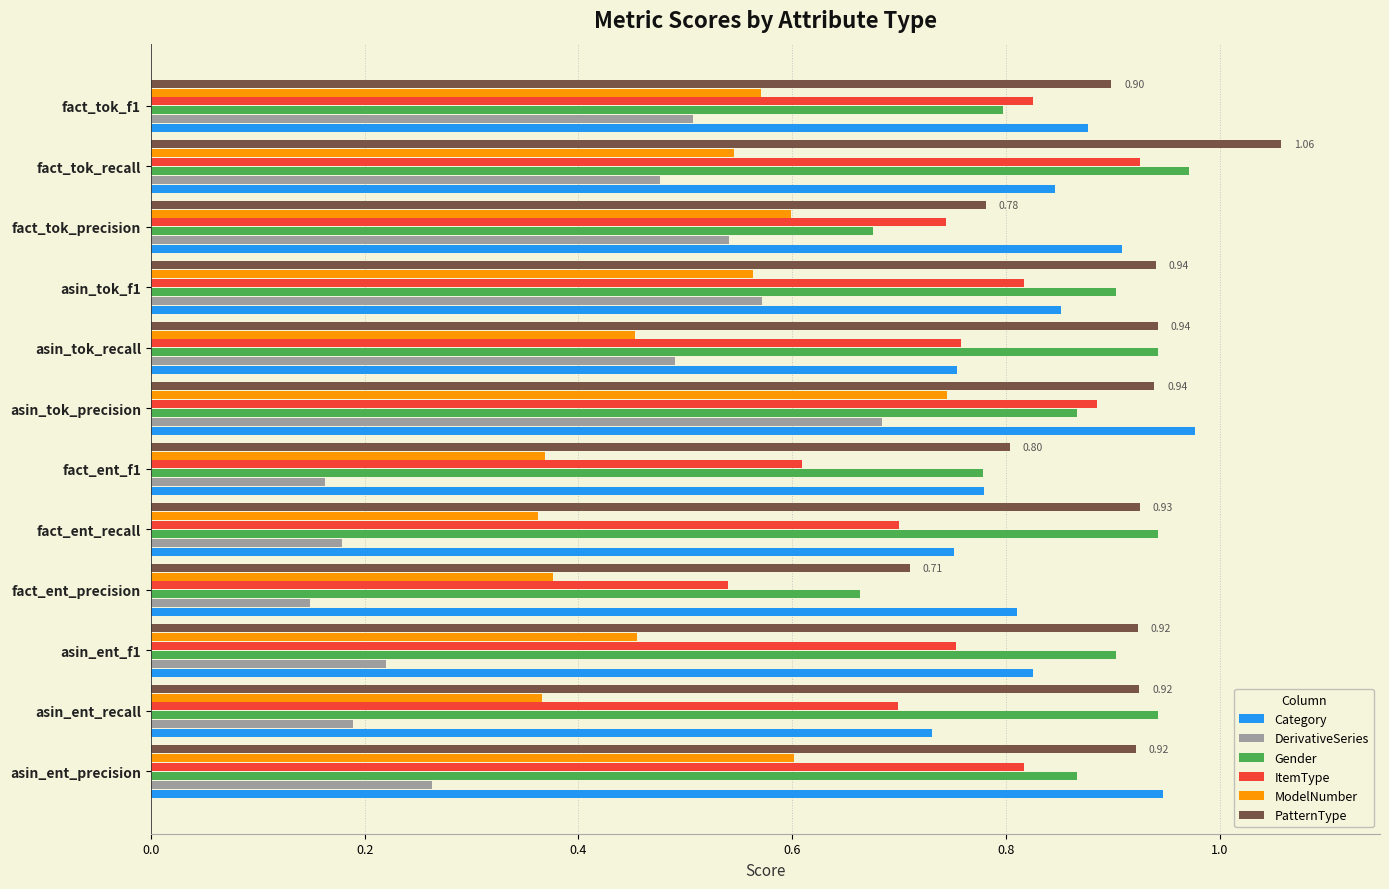

Which series has the largest range (max minus min)?

DerivativeSeries